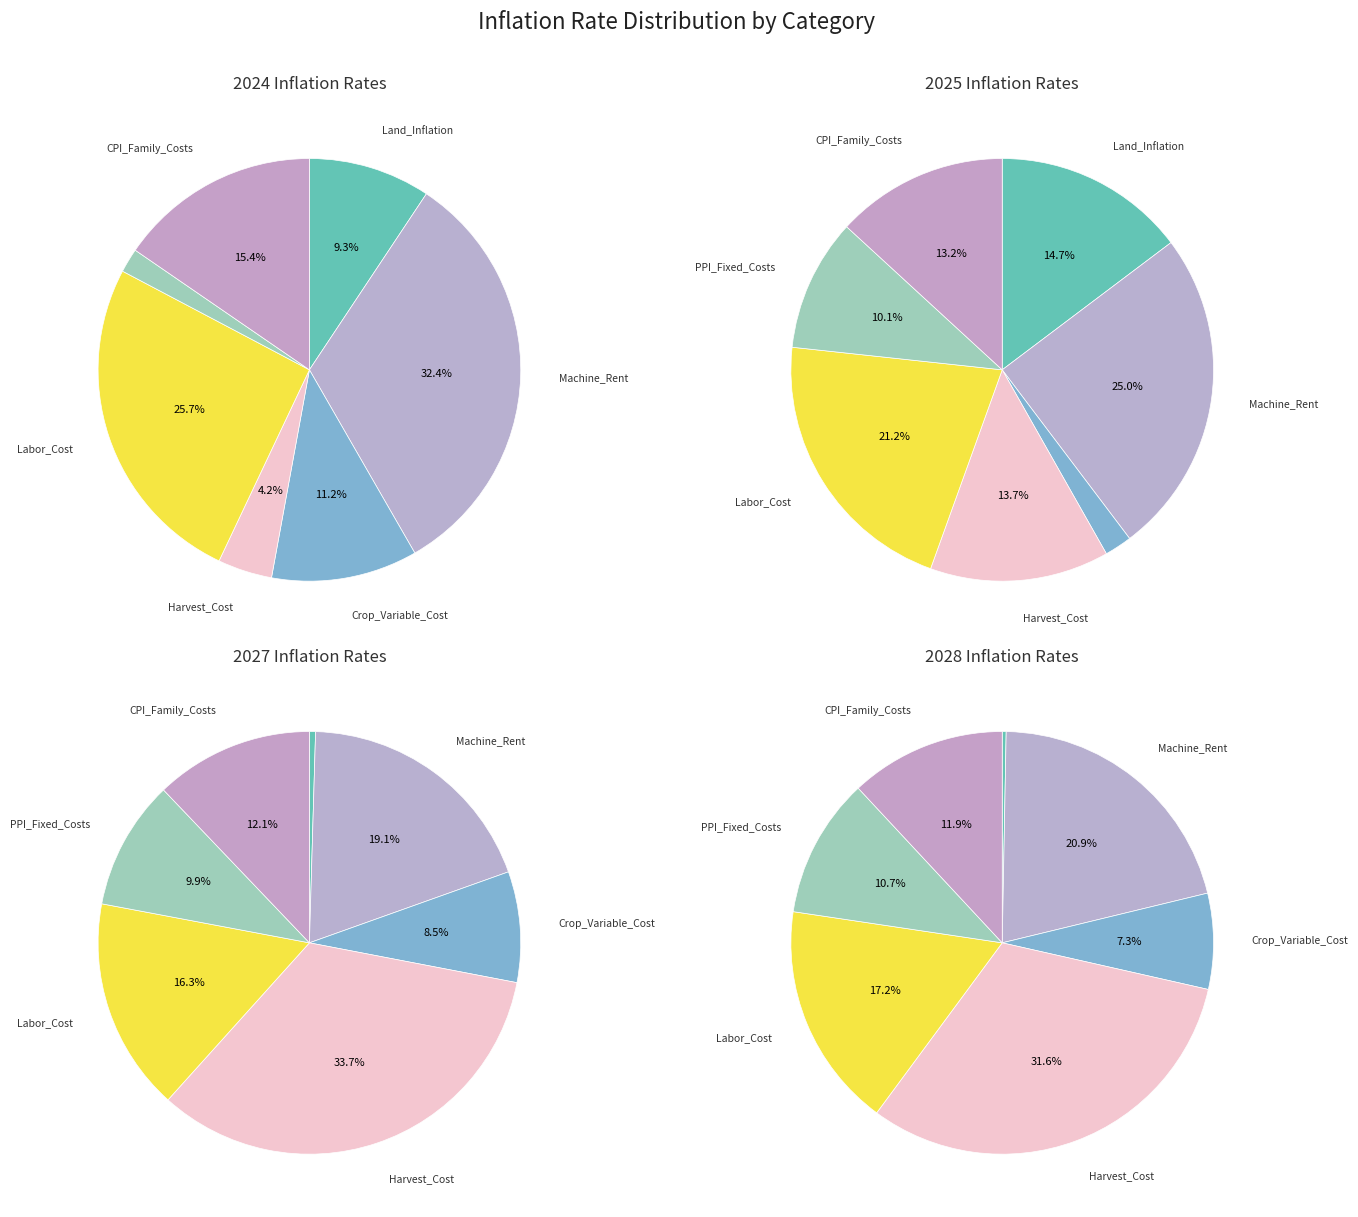

Count the number of slices in the pie.

8